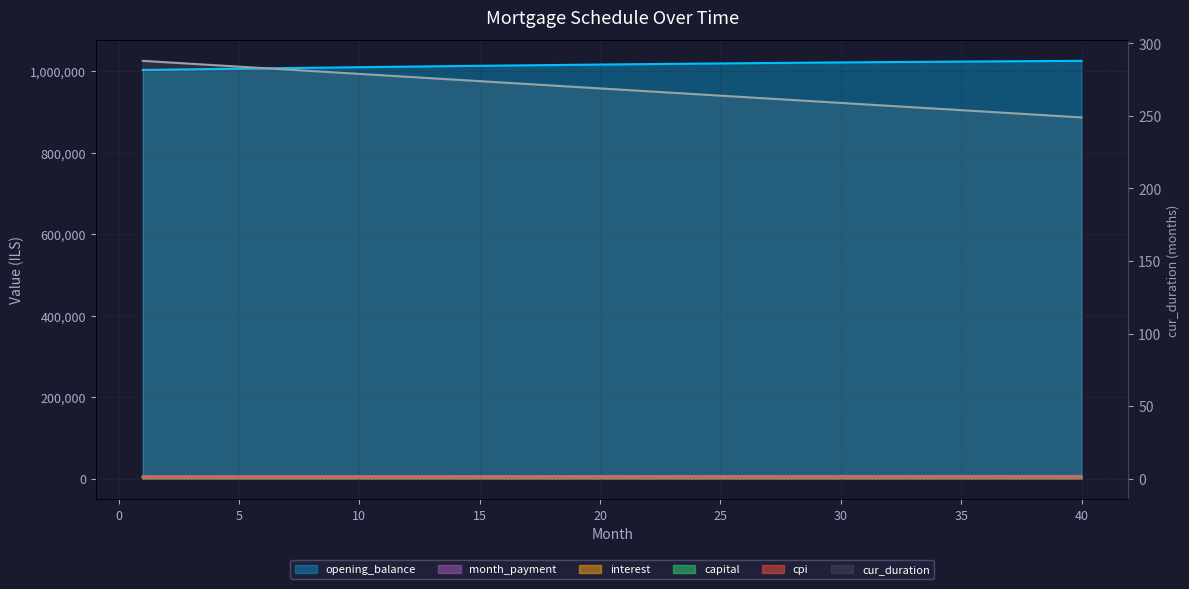

Where is cur_duration nearest to the value 268?

21